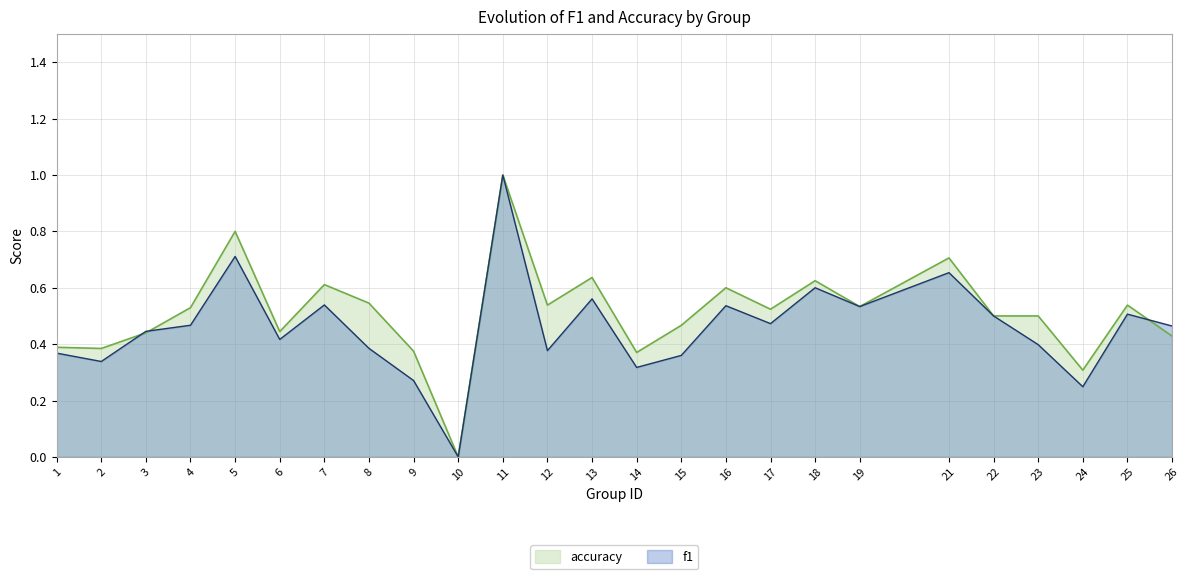

What is the sum of all accuracy values?

12.8